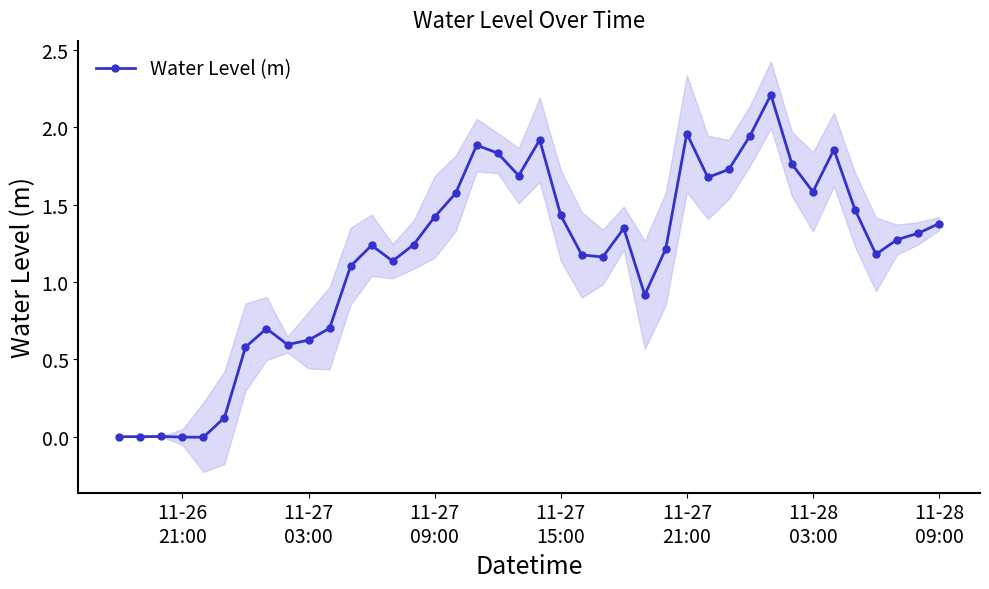

What is the highest value of the Water Level (m) series?

2.2